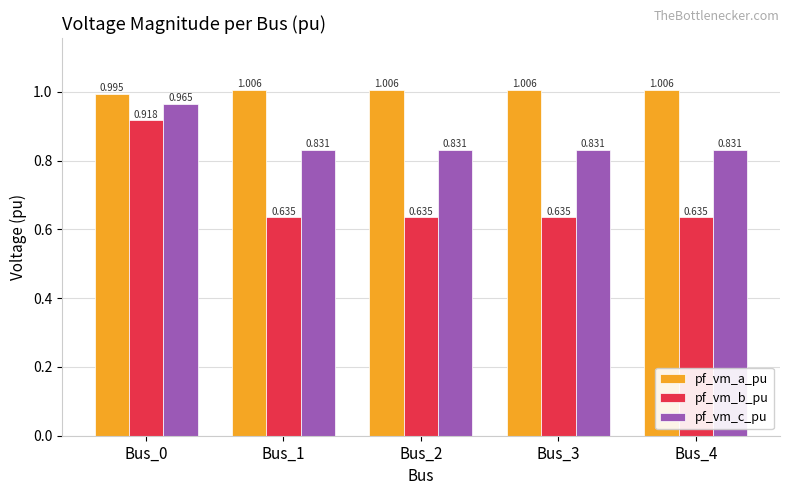

How many bars are there in total?

15